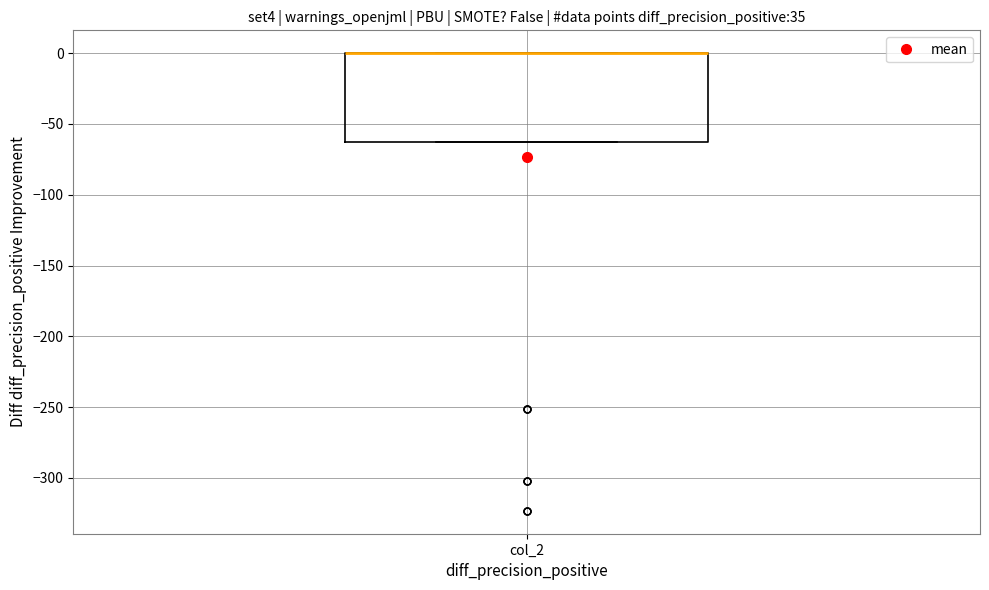

Transcribe this box plot: give where the median line is, the range the box spans, and where the two whiskers end, as read against the y-axis. The values are not printed on the chart, so give them approximately, as read against the axis.

median 0 (drawn on the box's upper edge), box -65 to 0, whiskers -65 to 0